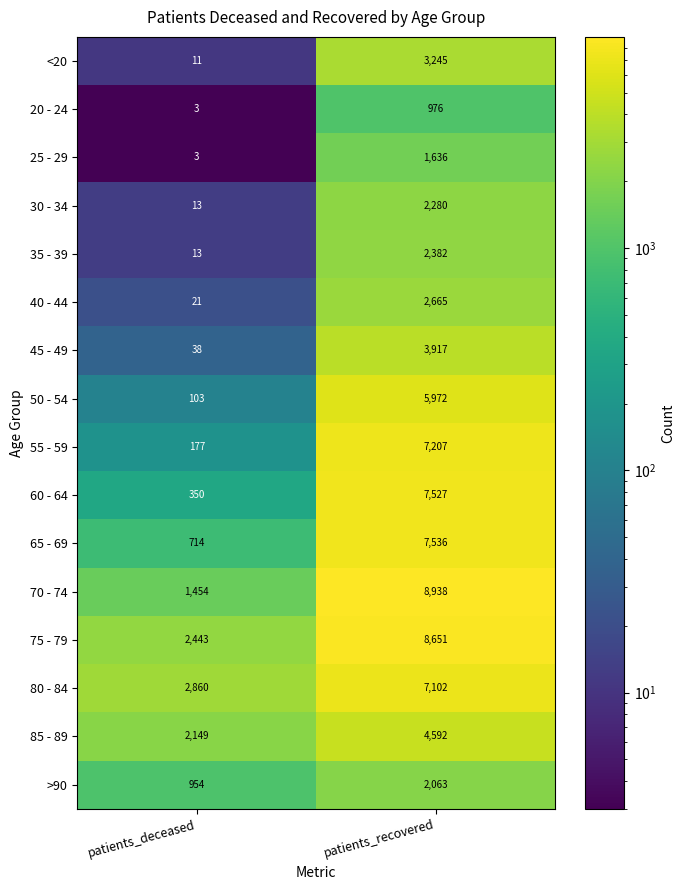

Which series has the largest total across all categories?

75 - 79